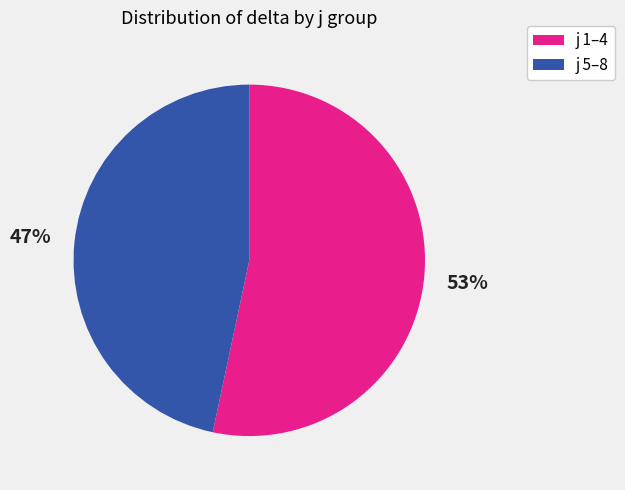

To the nearest percent, what is the average slice percentage?

50%